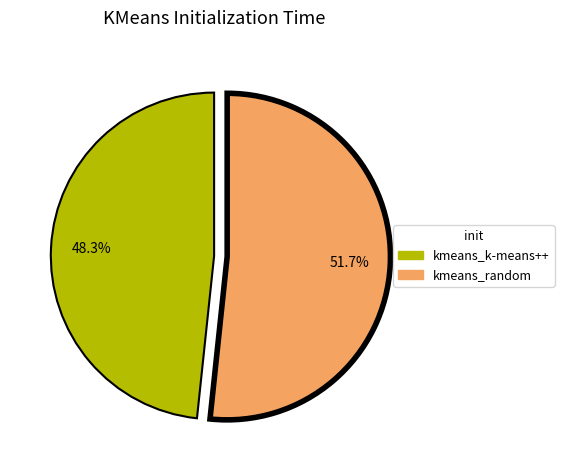

The kmeans_k-means++ slice represents 48% of the pie. True or false?

True